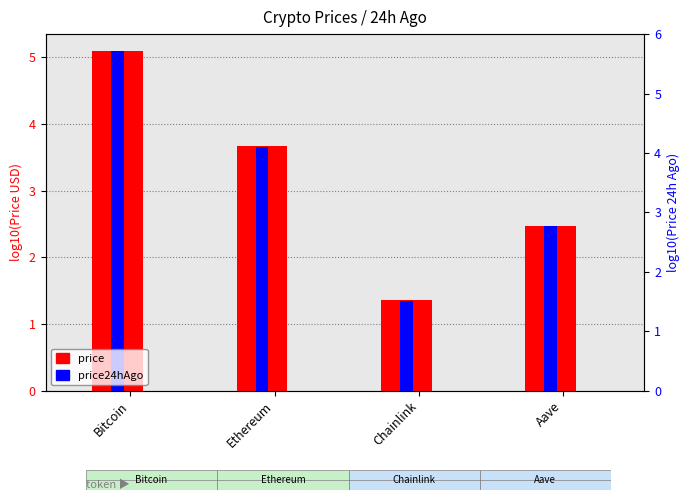

How many data points in price are above 3?

2